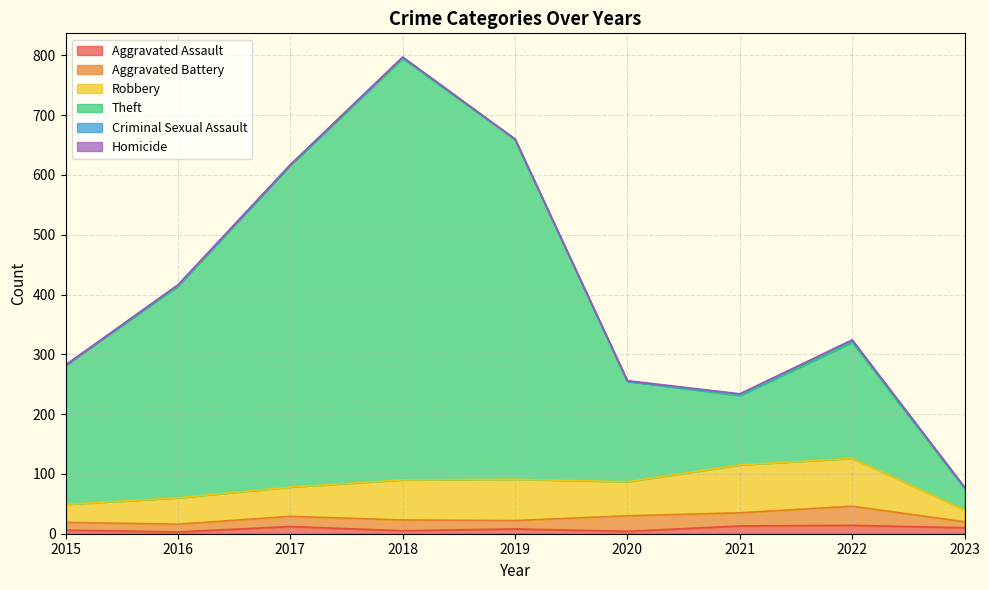

What is the difference between the second highest and minimum values in the Theft series?

532